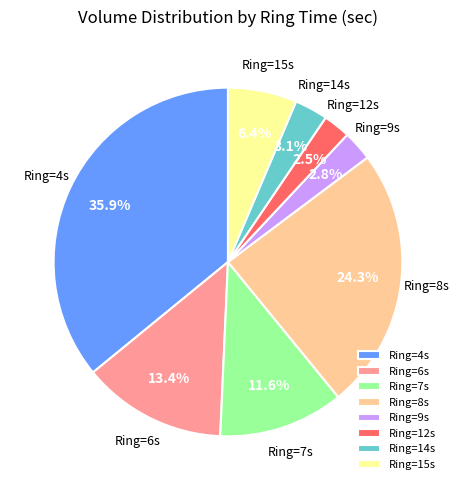

Which has a higher value, Ring=8s or Ring=12s?

Ring=8s